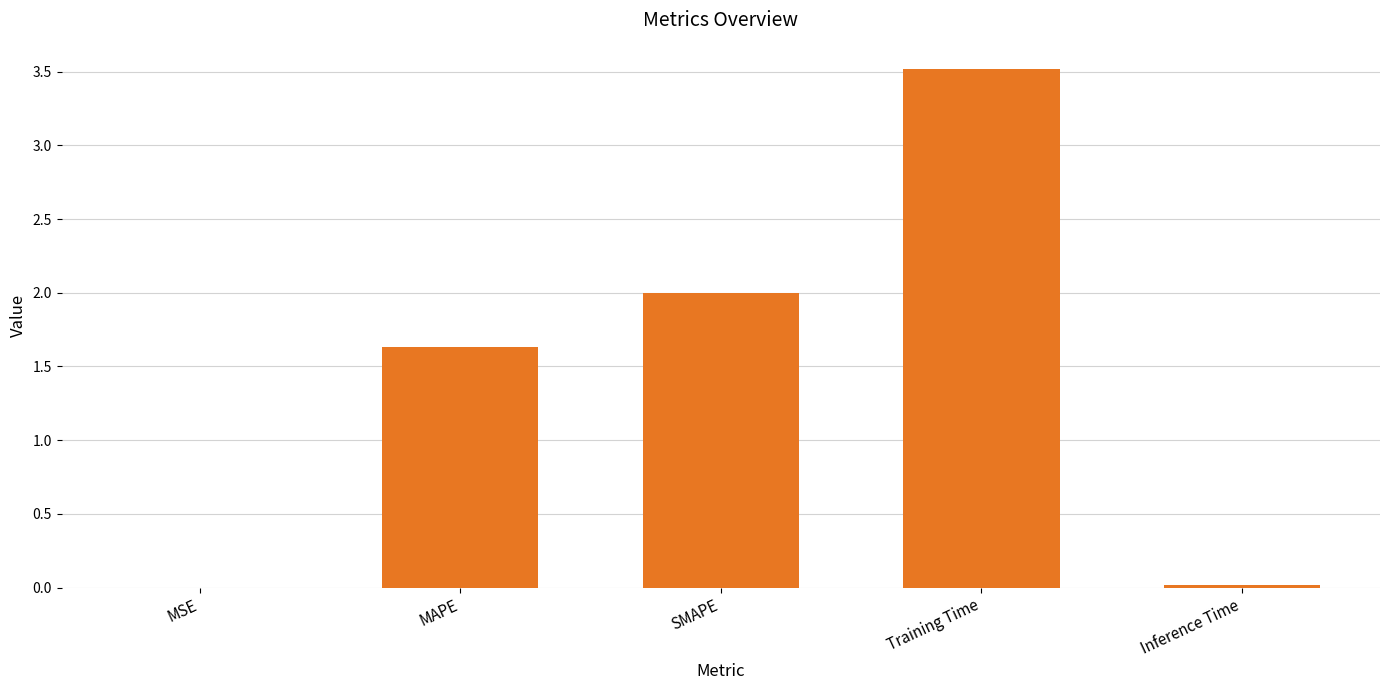

Approximately how many times larger is the value at MAPE compared to Training Time?

0.5